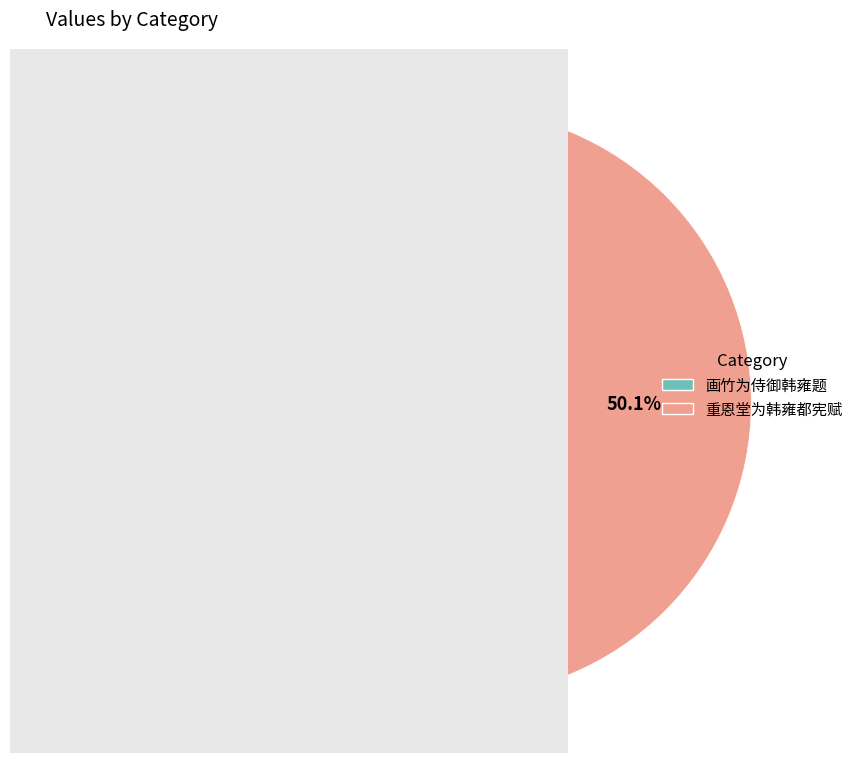

To the nearest percent, what percentage of the pie is 重恩堂为韩雍都宪赋?

50%